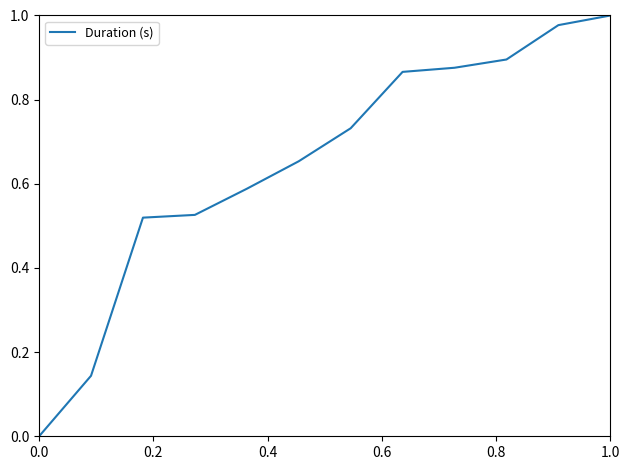

What is the difference between the maximum and minimum values?

1.0